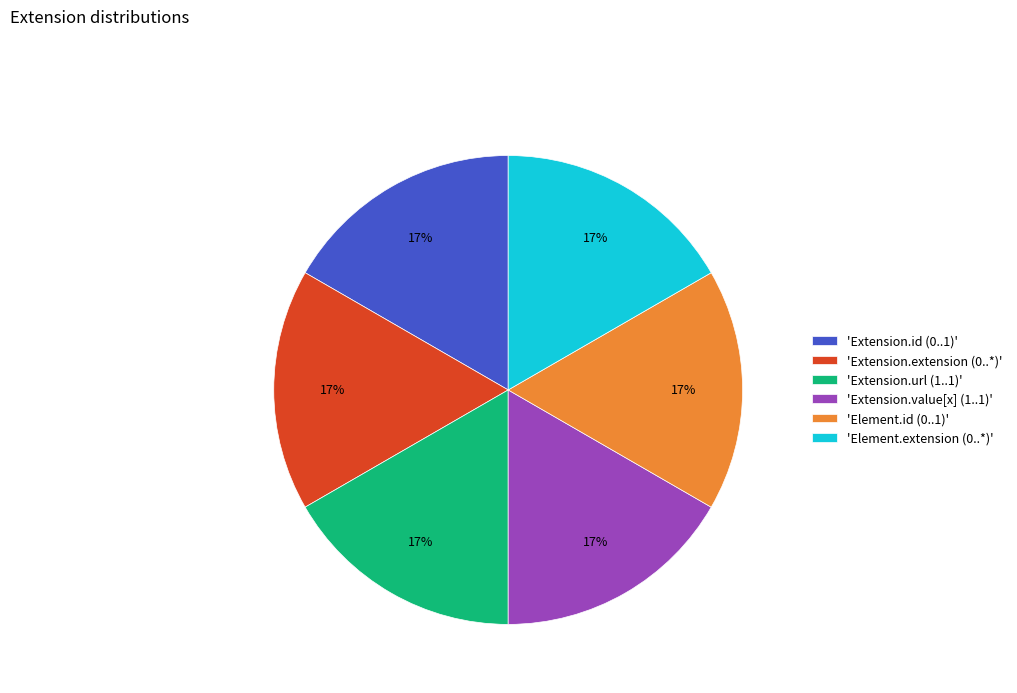

Approximately how many times larger is the value at 'Element.extension (0..*)' compared to 'Extension.id (0..1)'?

1.0